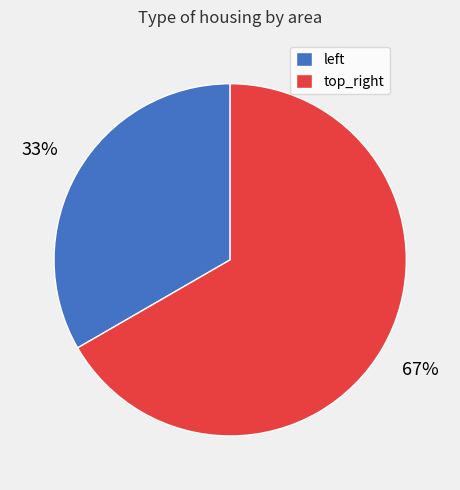

Rank the categories by value from lowest to highest.

left, top_right